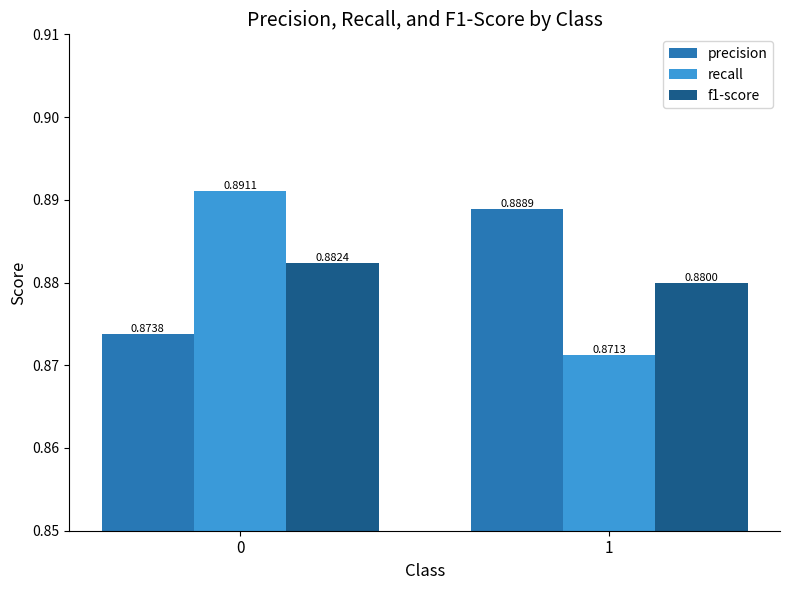

True or false: f1-score has a value of 0.5 at 1.

False